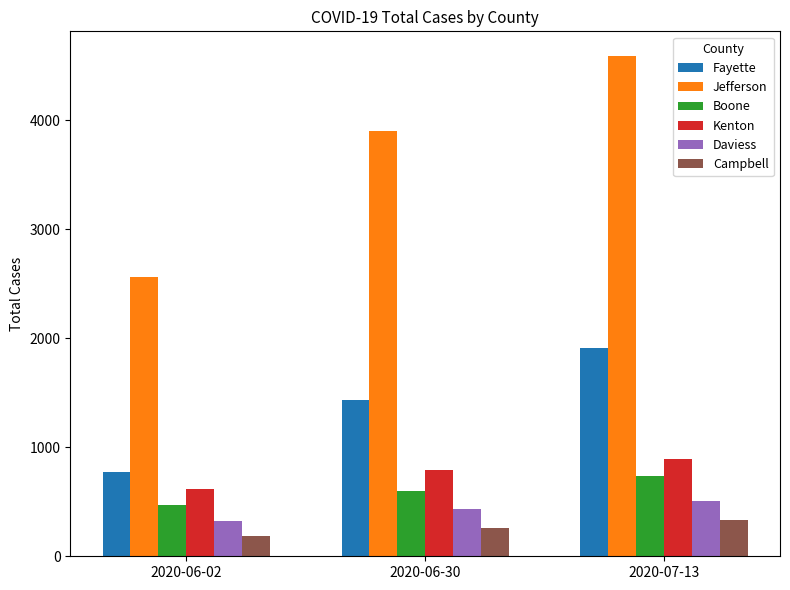

Are the bars horizontal?

No